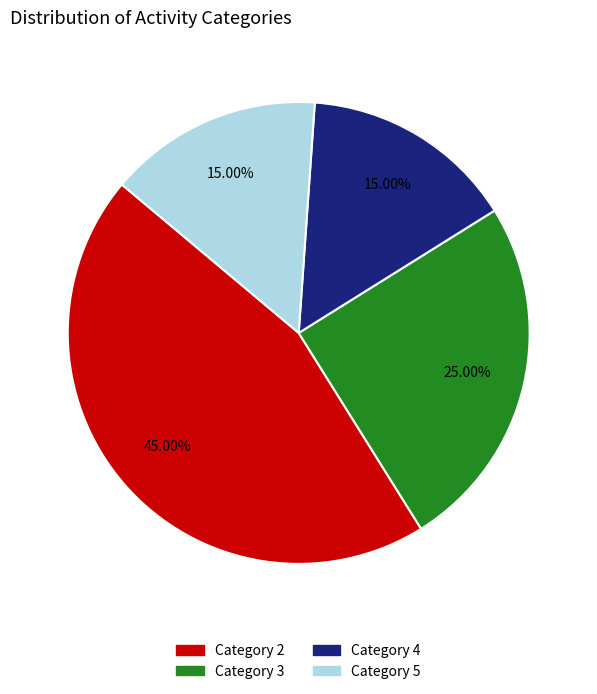

Does any single category account for the majority?

No